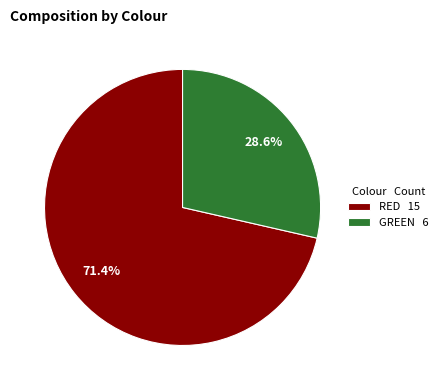

Which category has the biggest portion of the pie?

RED 15